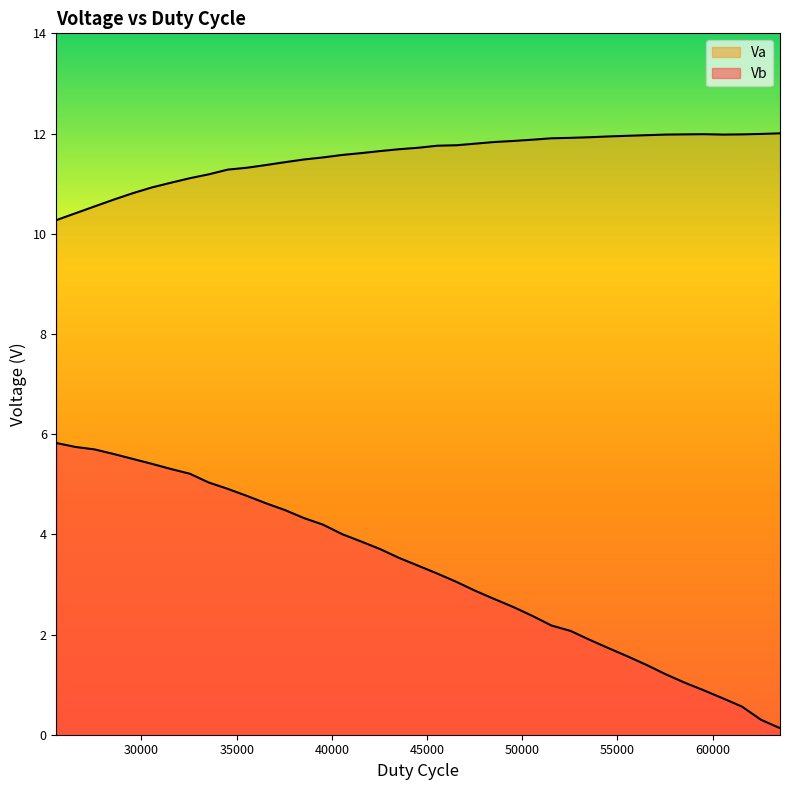

Where is Va nearest to the value 11?

31536